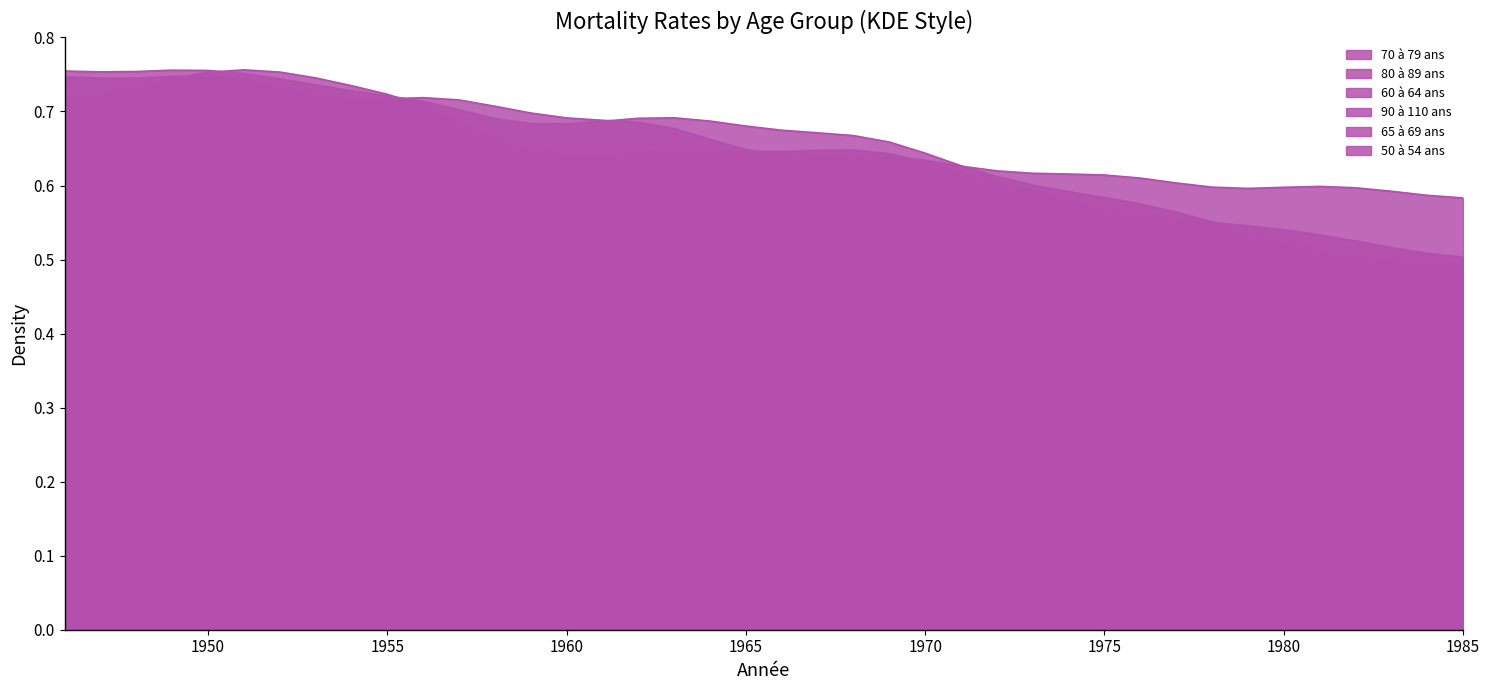

Which series has the largest range (max minus min)?

65 à 69 ans